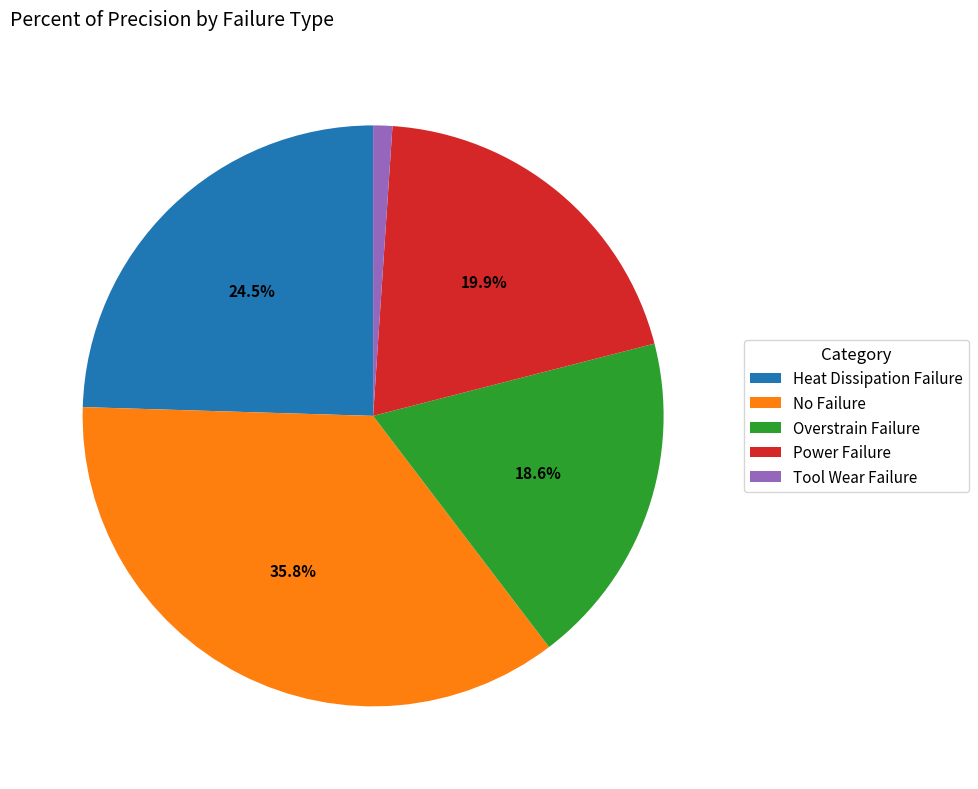

How many segments does this pie chart have?

5